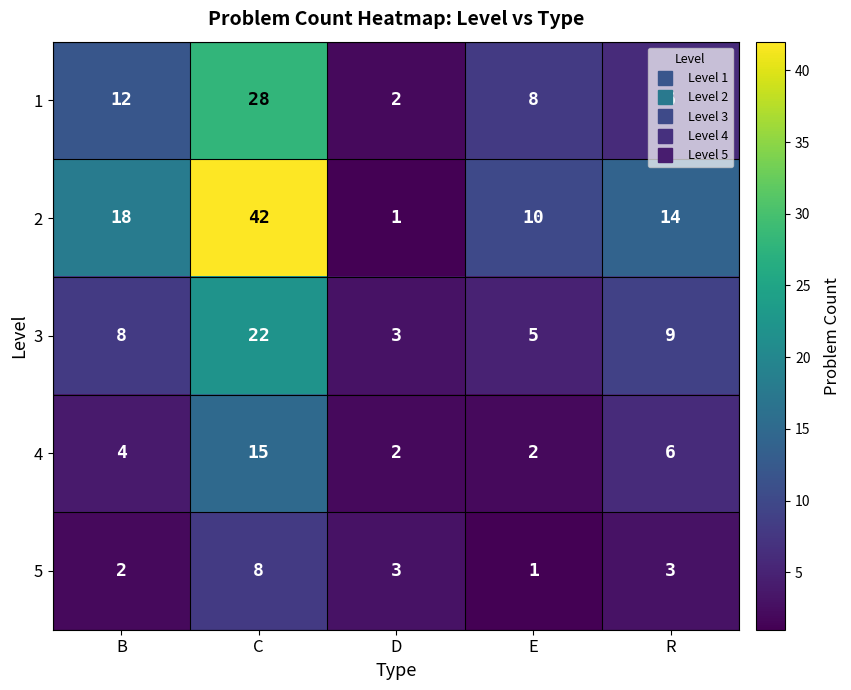

Rank the series by their maximum value, from lowest to highest.

5, 4, 3, 1, 2